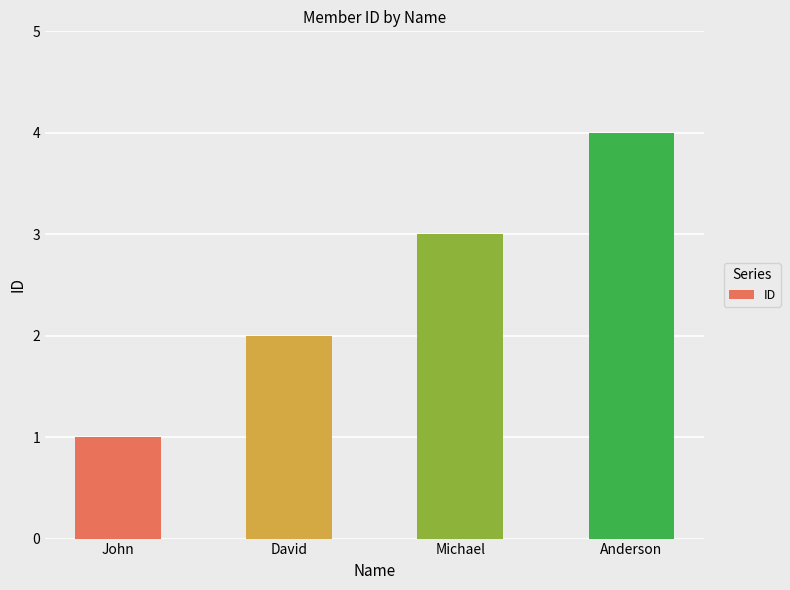

Is it true that the value at Anderson is 4?

True